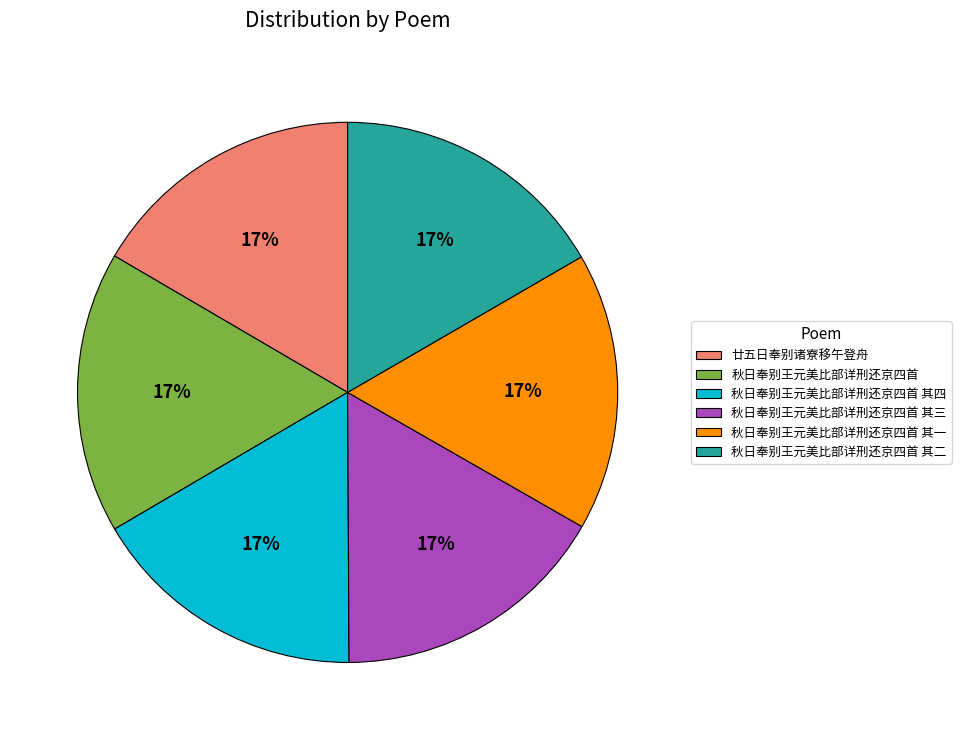

What percentage is the 廿五日奉别诸寮移午登舟 slice, to the nearest percent?

17%